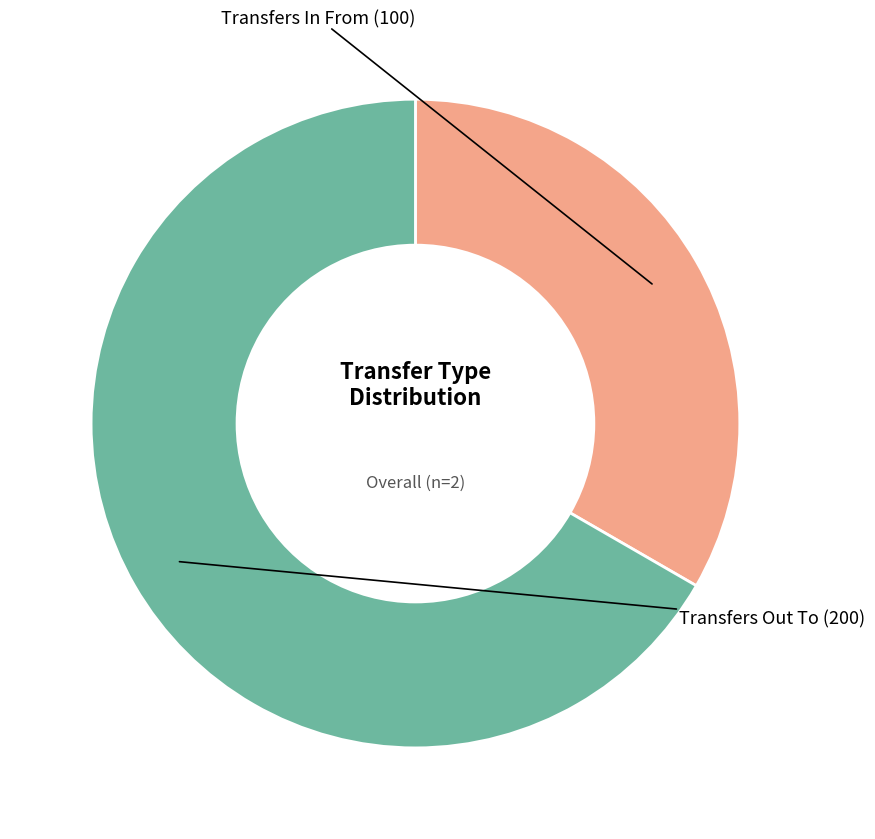

Count the number of slices in the pie.

2